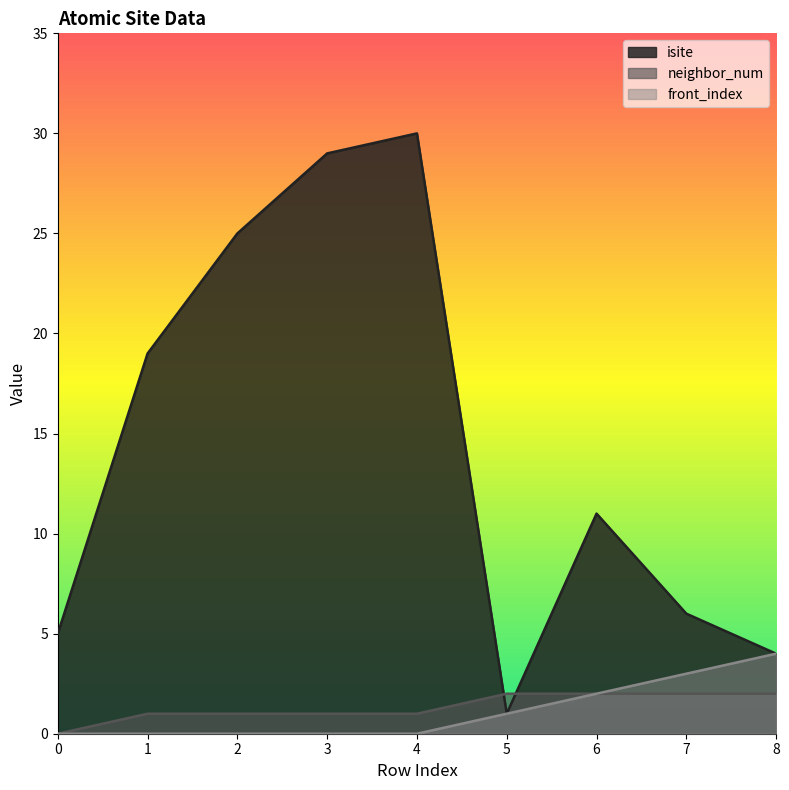

How many data points in neighbor_num are above 1?

4